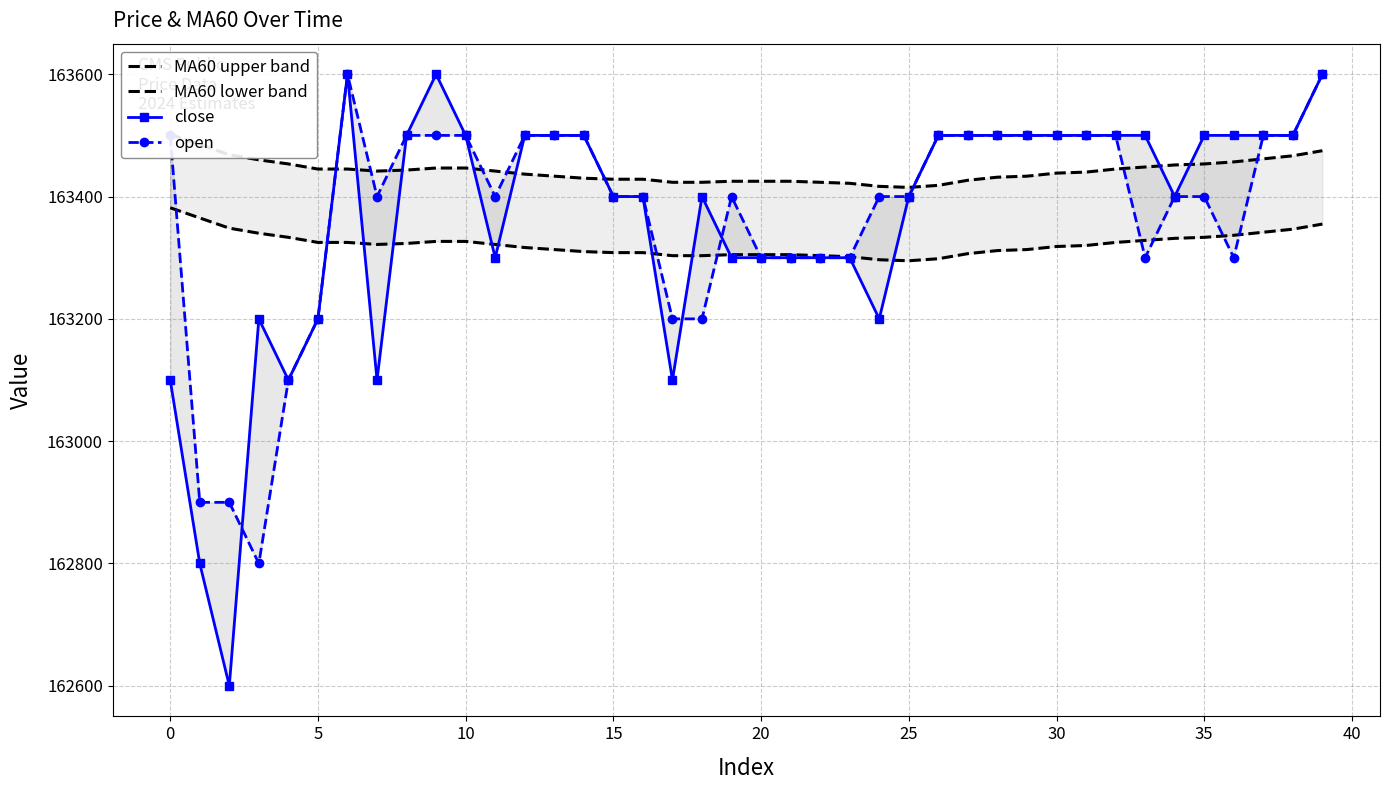

What is the smallest value displayed?

162600.0